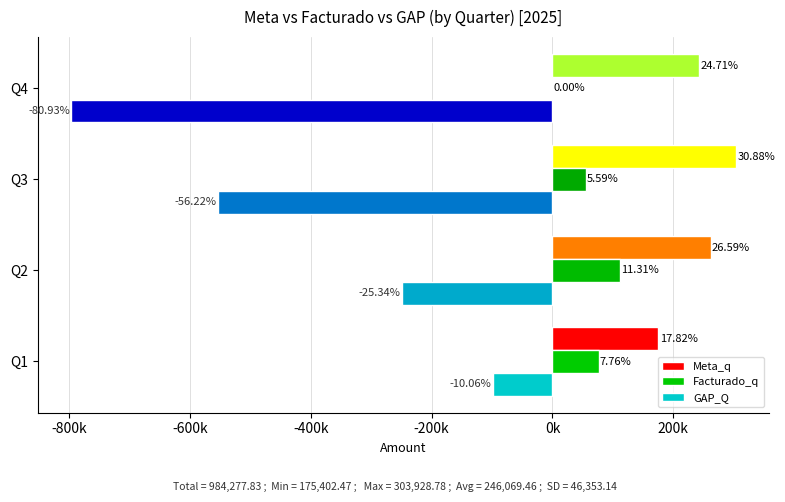

What are all the series names shown in the legend?

Meta_q, Facturado_q, GAP_Q